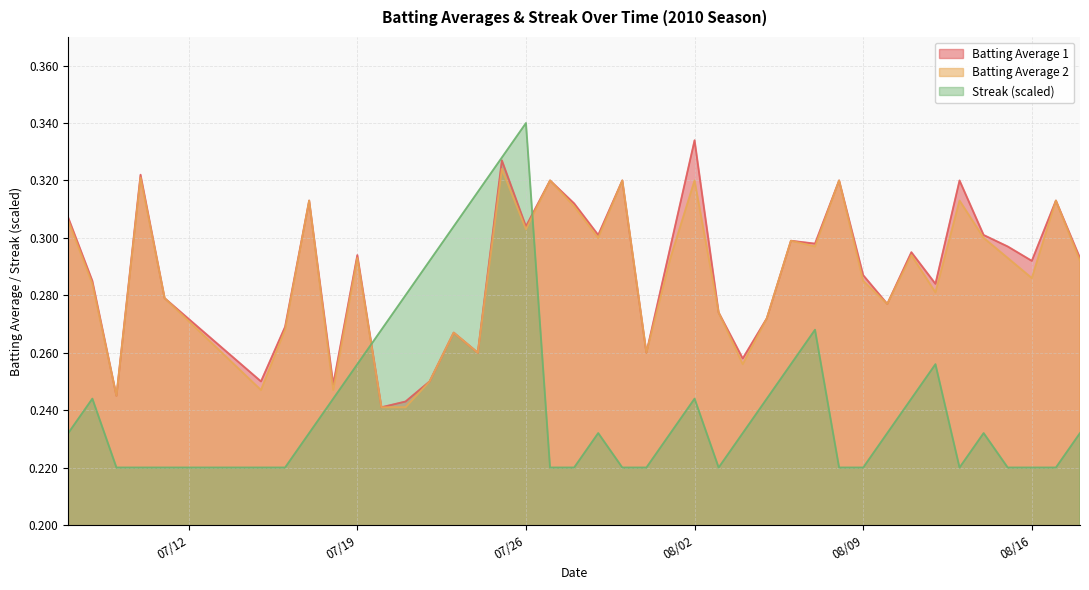

At which label does Batting Average 1 reach its peak?

08/02